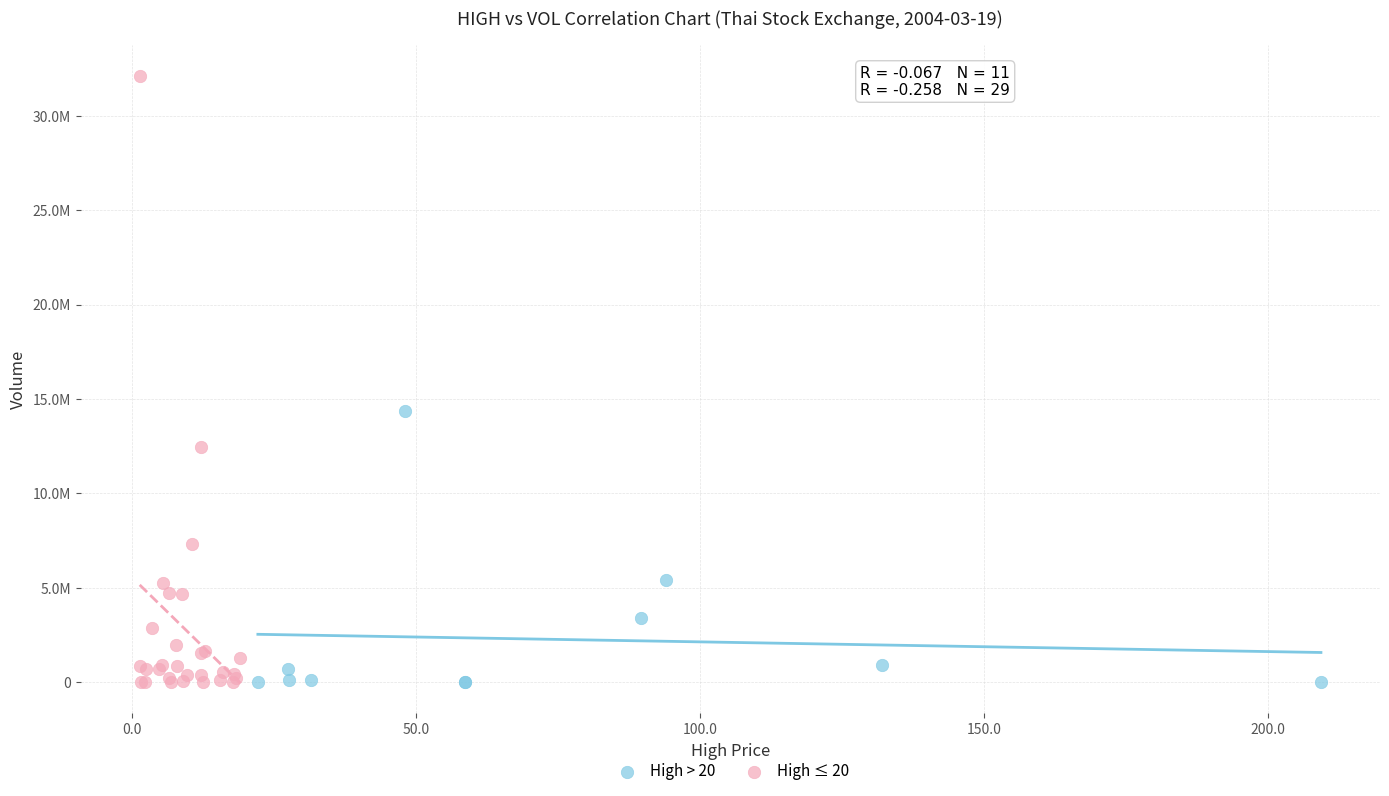

Which series contains the highest Y value?

High ≤ 20